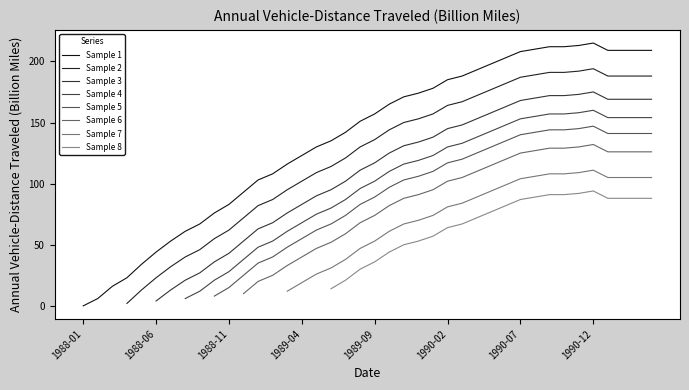

True or false: the data has more than 0 interior local peaks.

True